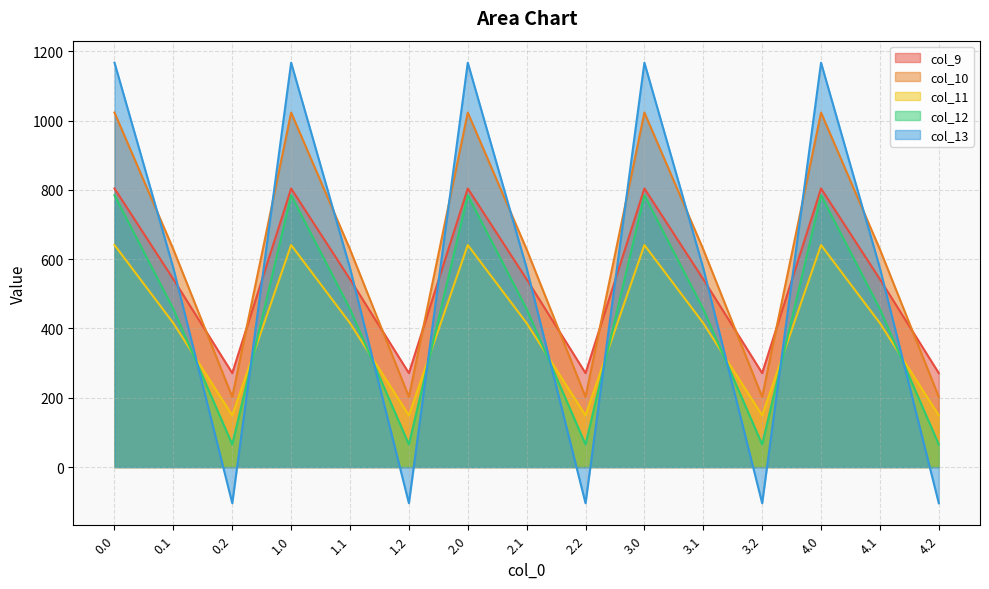

Does the chart have visible grid lines?

Yes